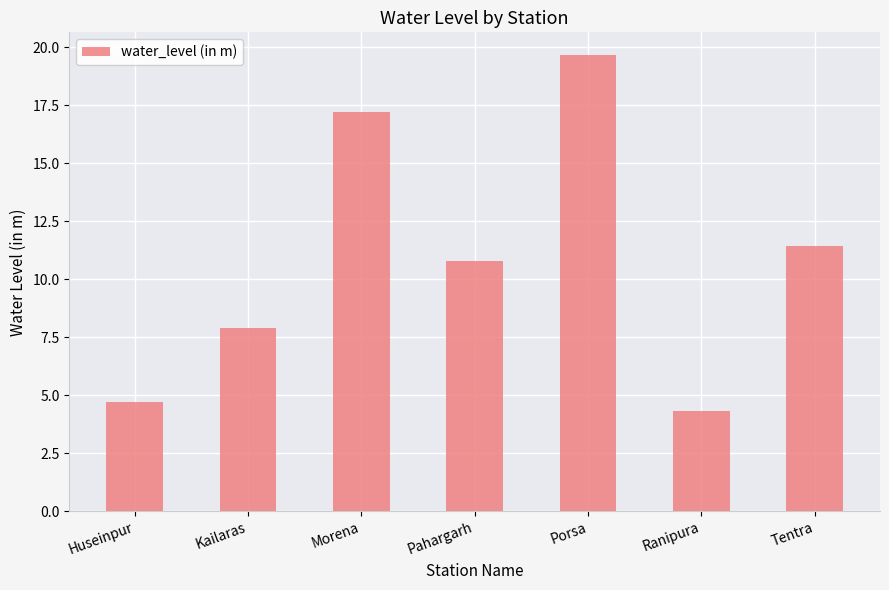

Are the bars horizontal?

No